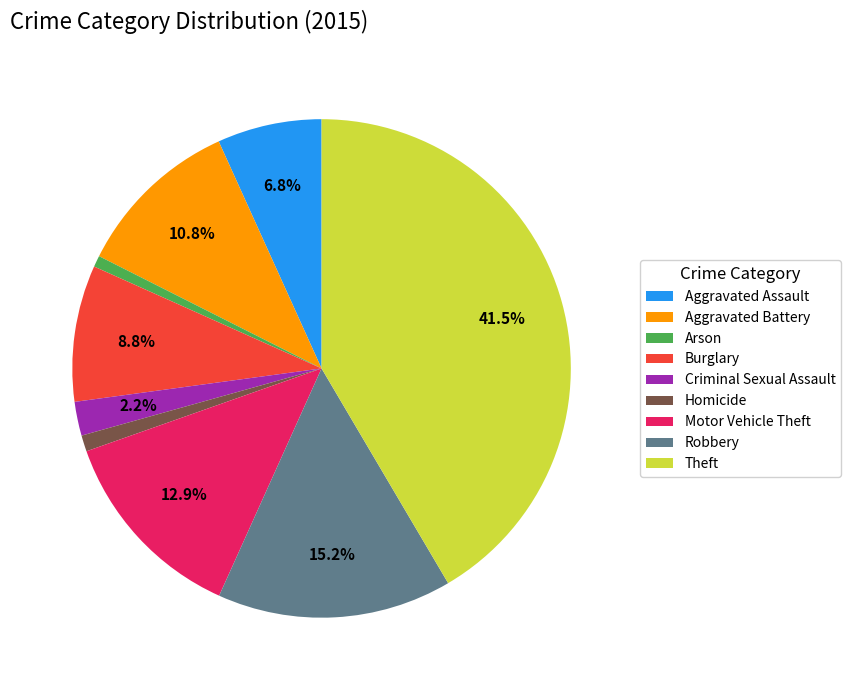

To the nearest percent, what is the average slice percentage?

11%